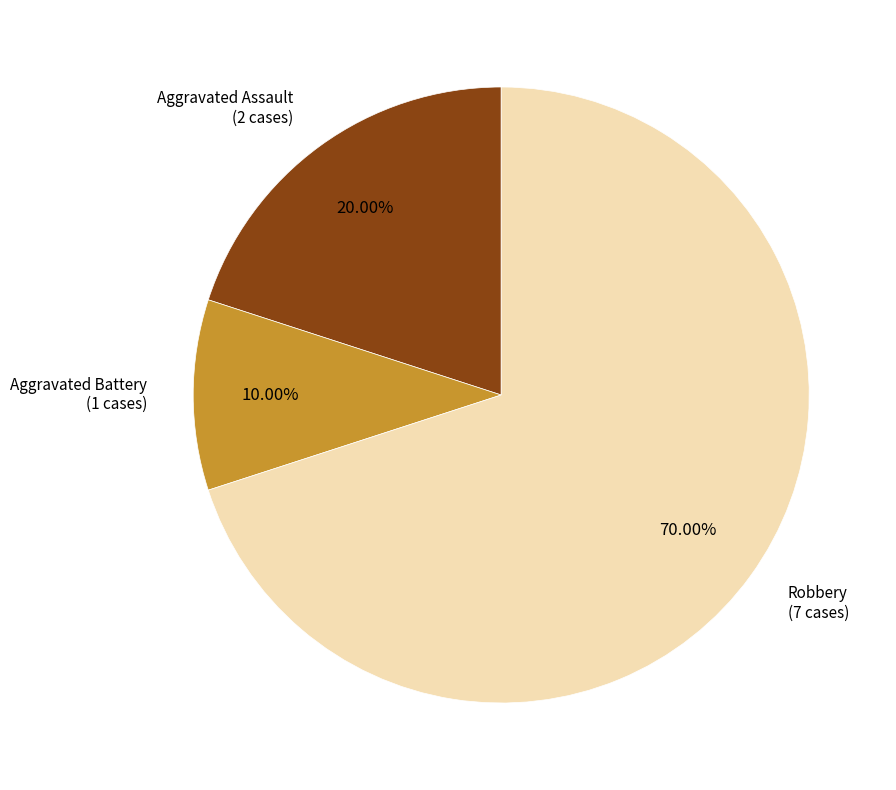

Is there a majority slice in this chart?

Yes